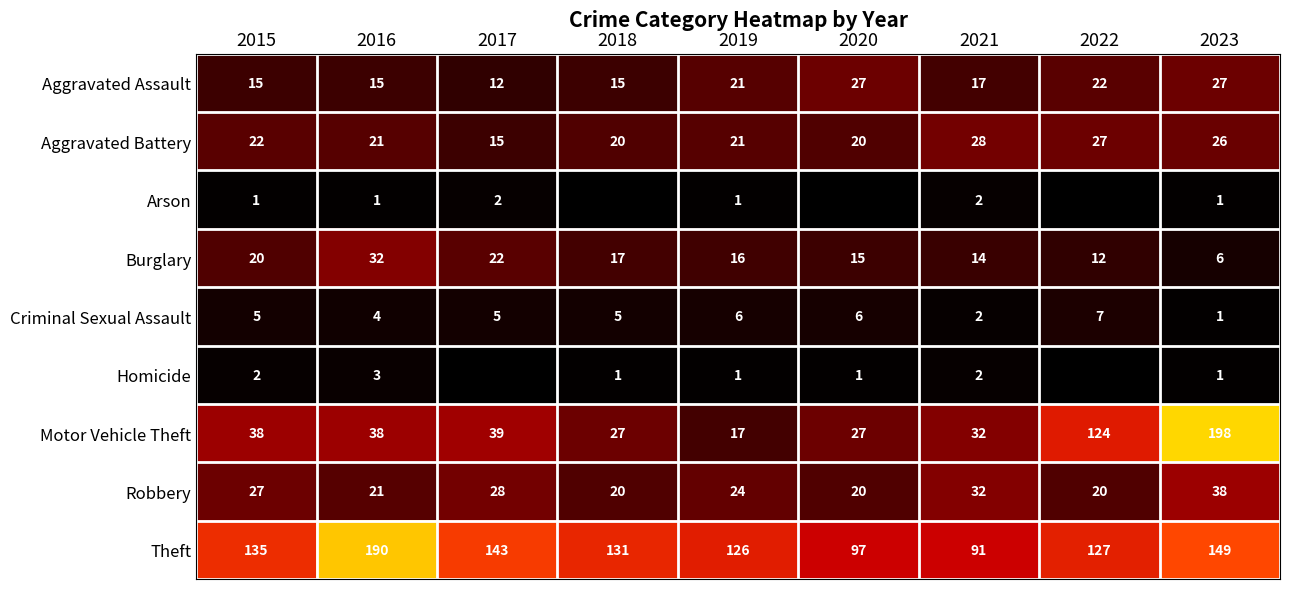

Which category has the highest value in the Burglary series?

2016